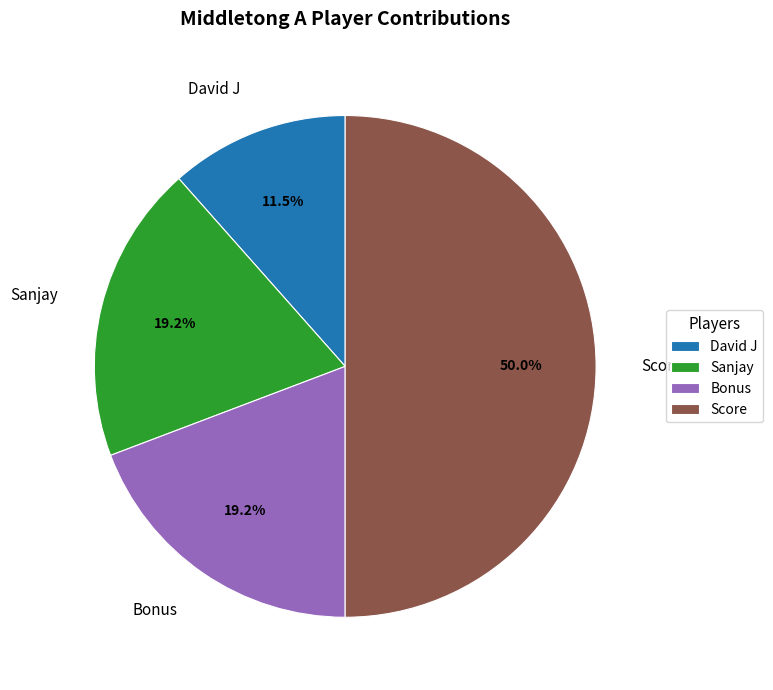

Do Bonus and David J together represent more than half of the pie?

No